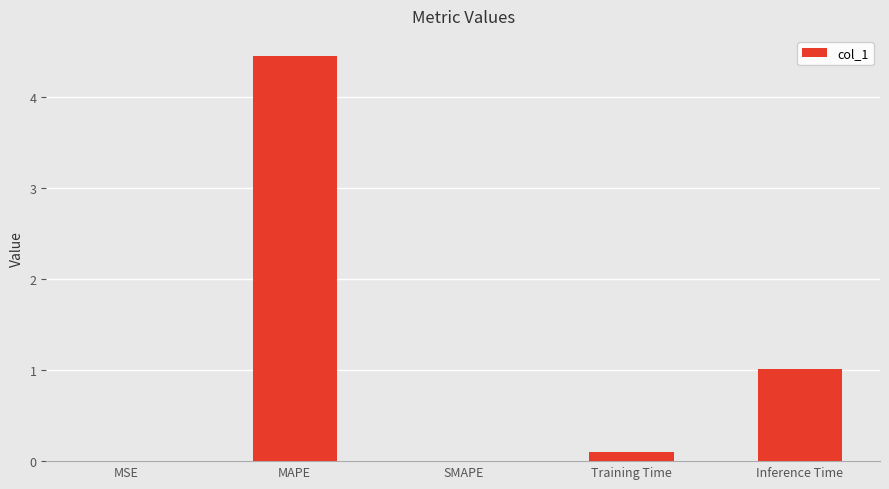

What is the sum of all values?

5.6